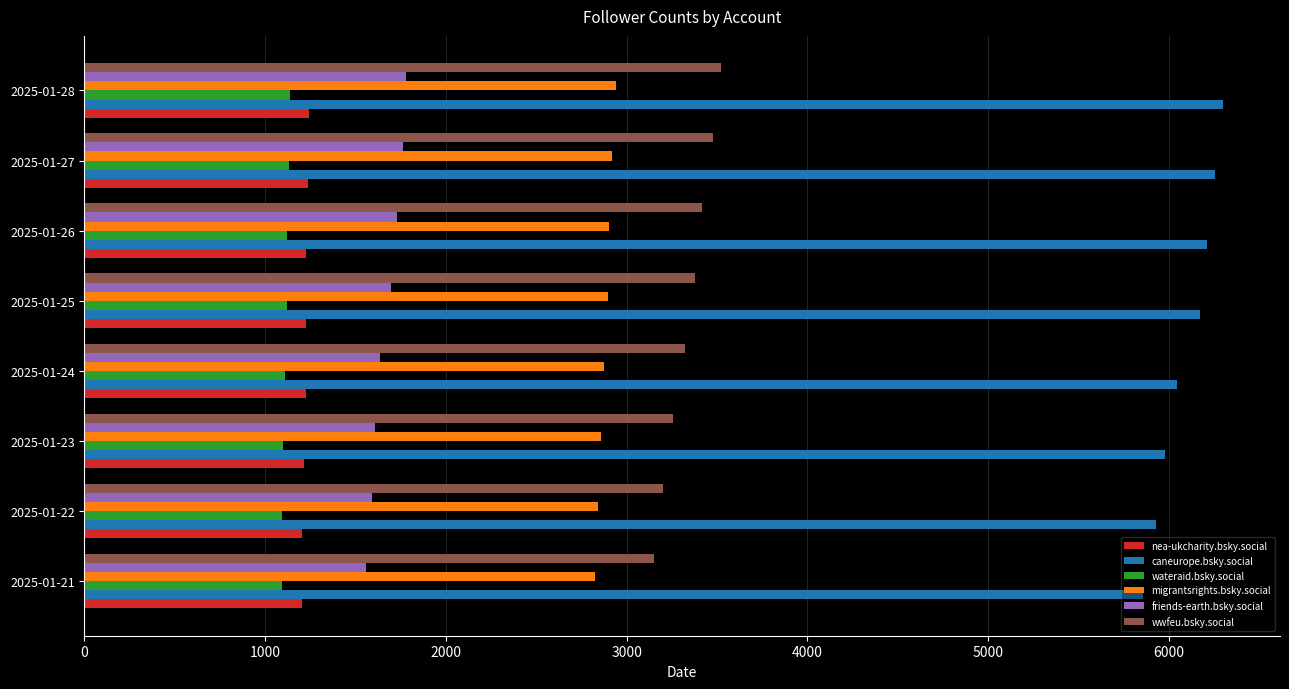

The value of nea-ukcharity.bsky.social at 2025-01-22 is 1206. True or false?

True